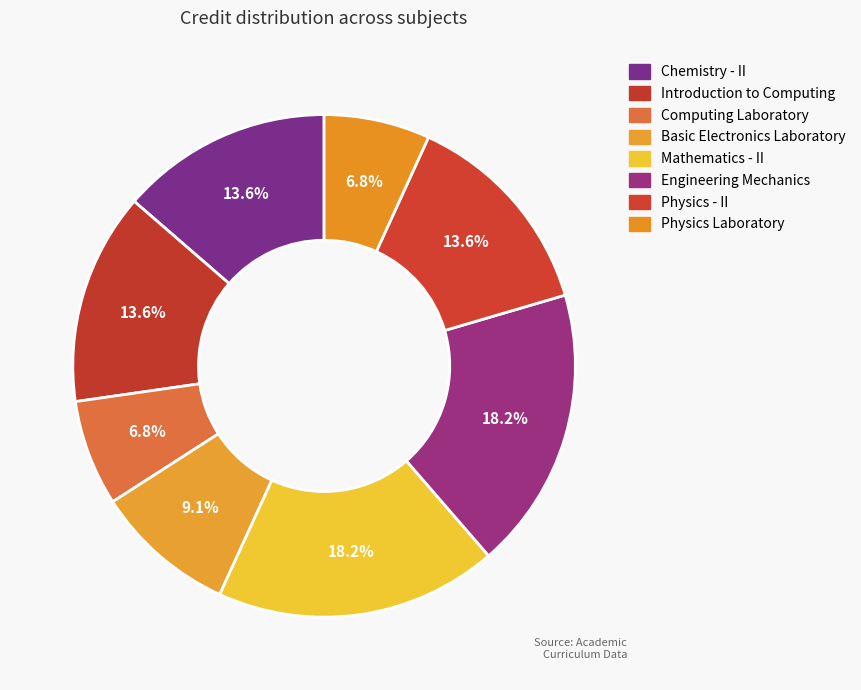

What is the smallest slice in the pie chart?

Computing Laboratory